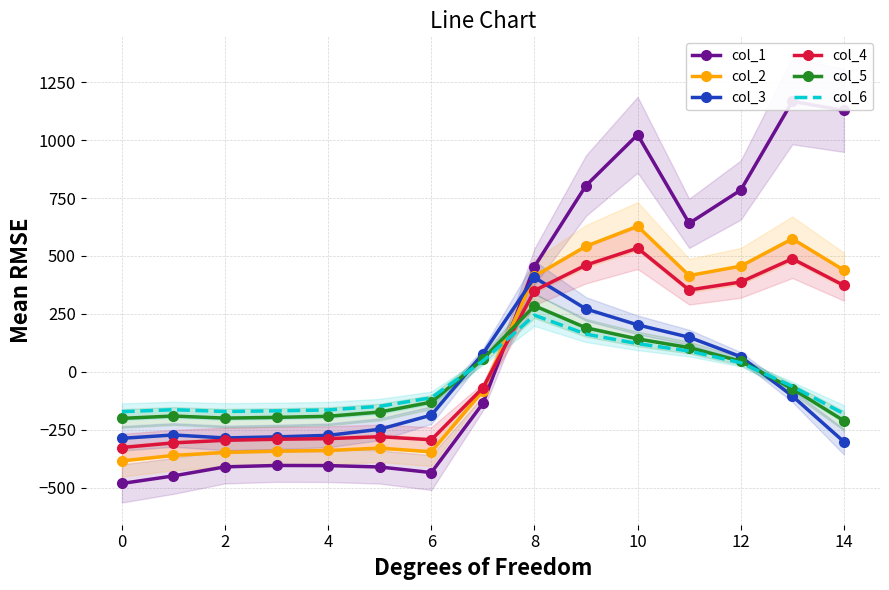

At how many categories does at least one series exceed 1023?

3